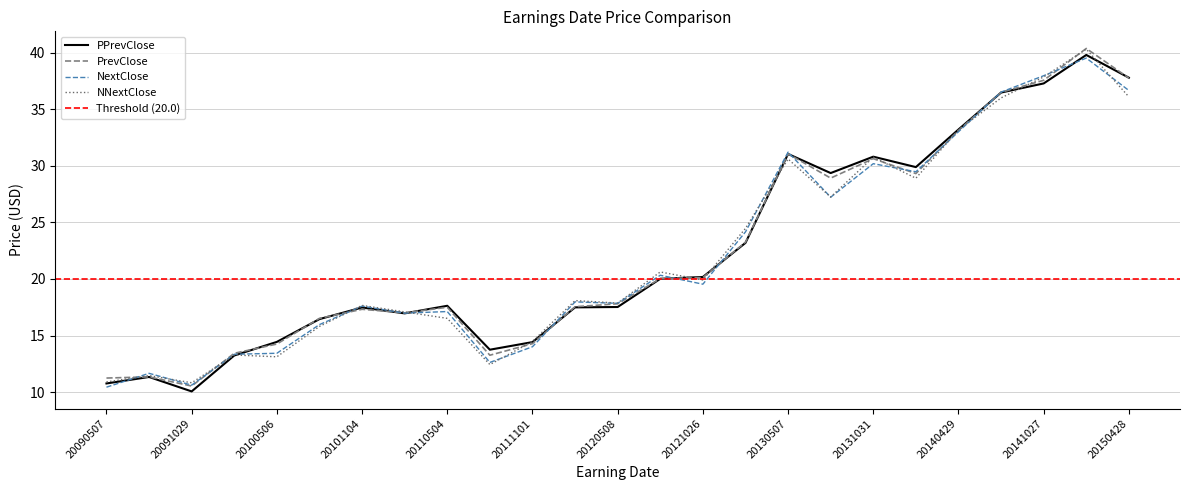

True or false: PrevClose and PPrevClose cross at least once.

True